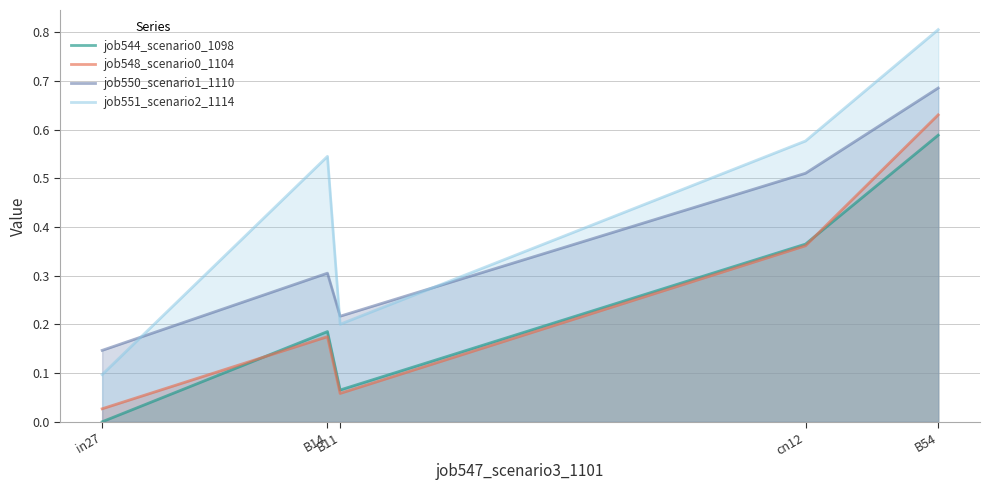

At which category is the sum across all series the highest?

B54